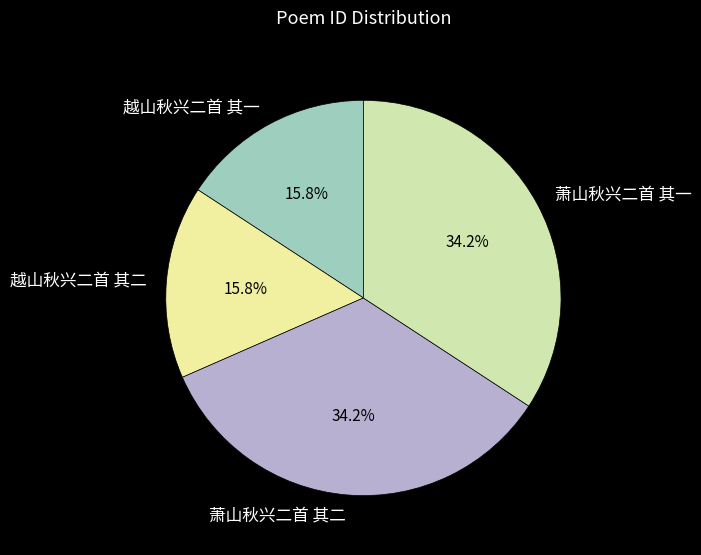

Does 越山秋兴二首 其二 represent more than half of the total?

No